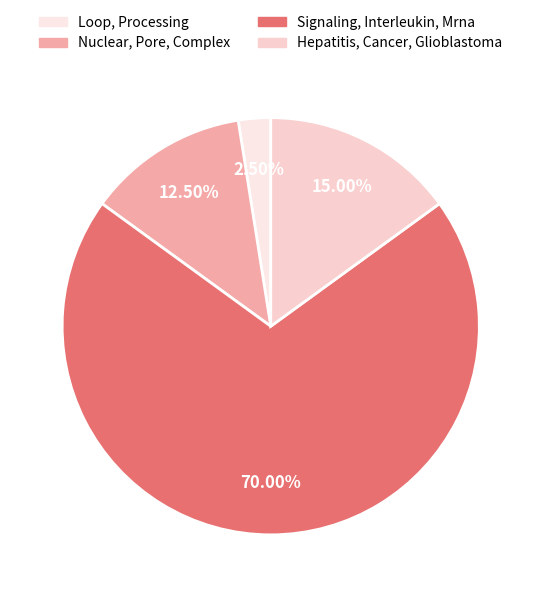

Rank the categories by value from highest to lowest.

Signaling, Interleukin, Mrna, Hepatitis, Cancer, Glioblastoma, Nuclear, Pore, Complex, Loop, Processing